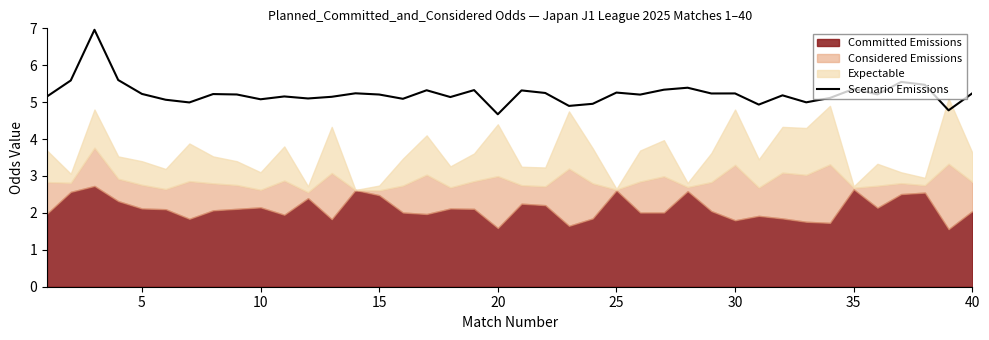

What is the average value?

5.2